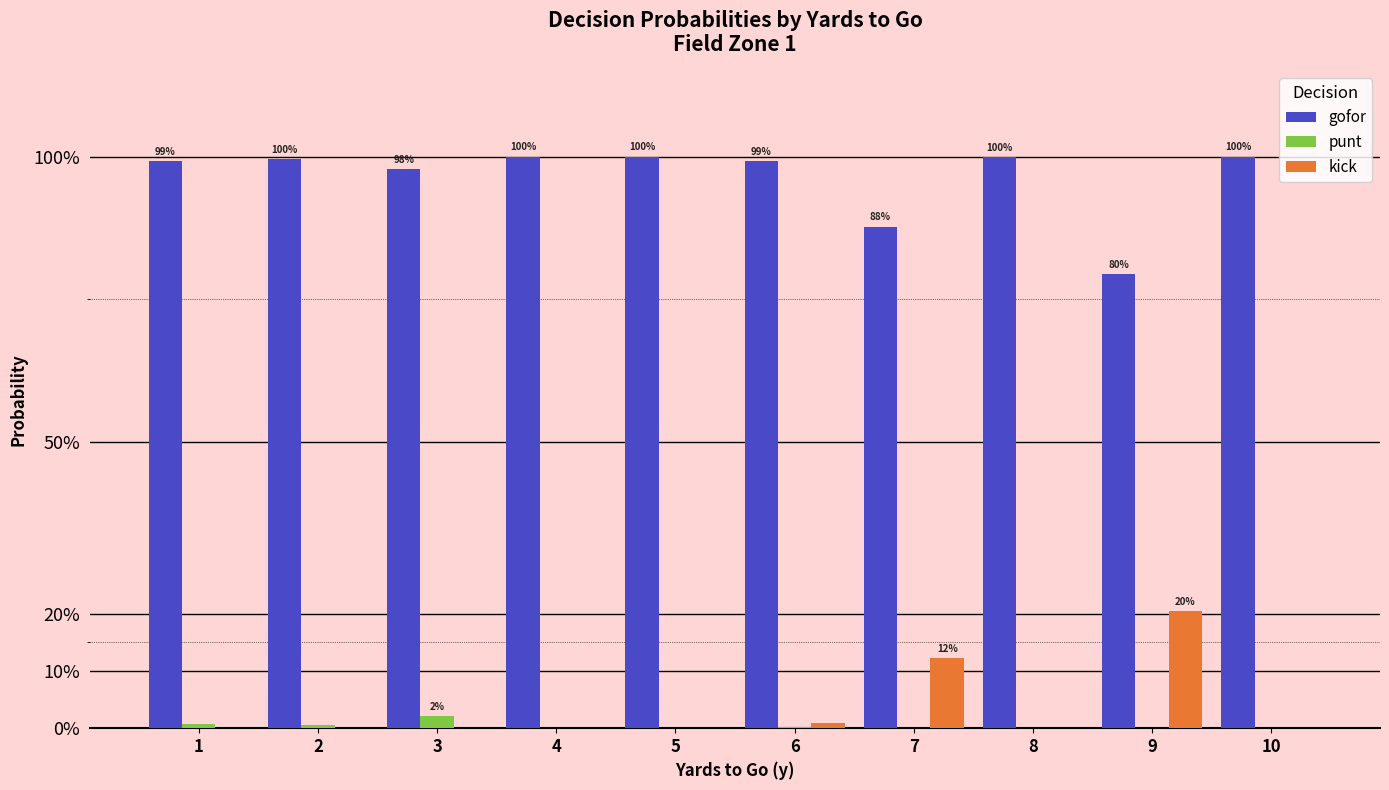

What are all the series names shown in the legend?

gofor, punt, kick